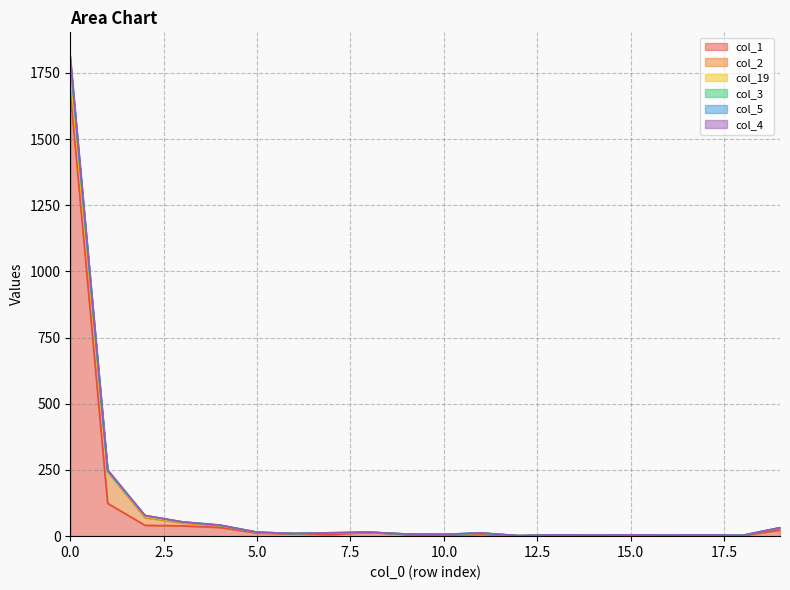

What is the difference between the highest and lowest values at 7?

6